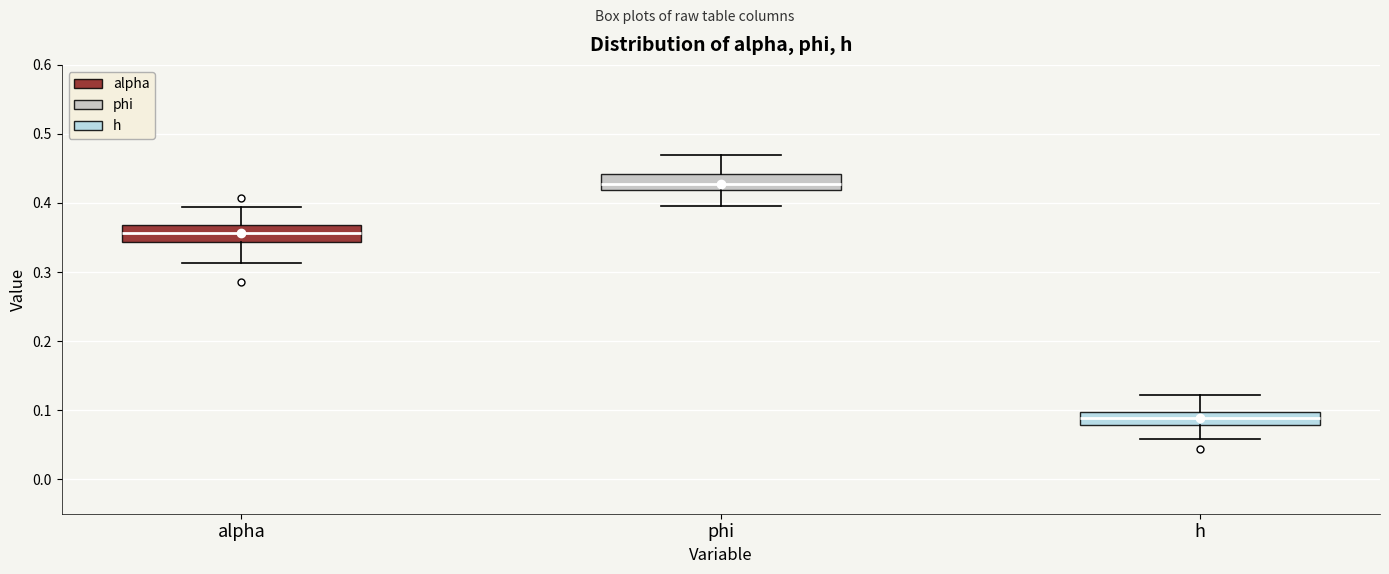

Where does the upper whisker of the box for alpha end on the y-axis? The values are not printed on the chart, so give them approximately, as read against the axis.

0.39